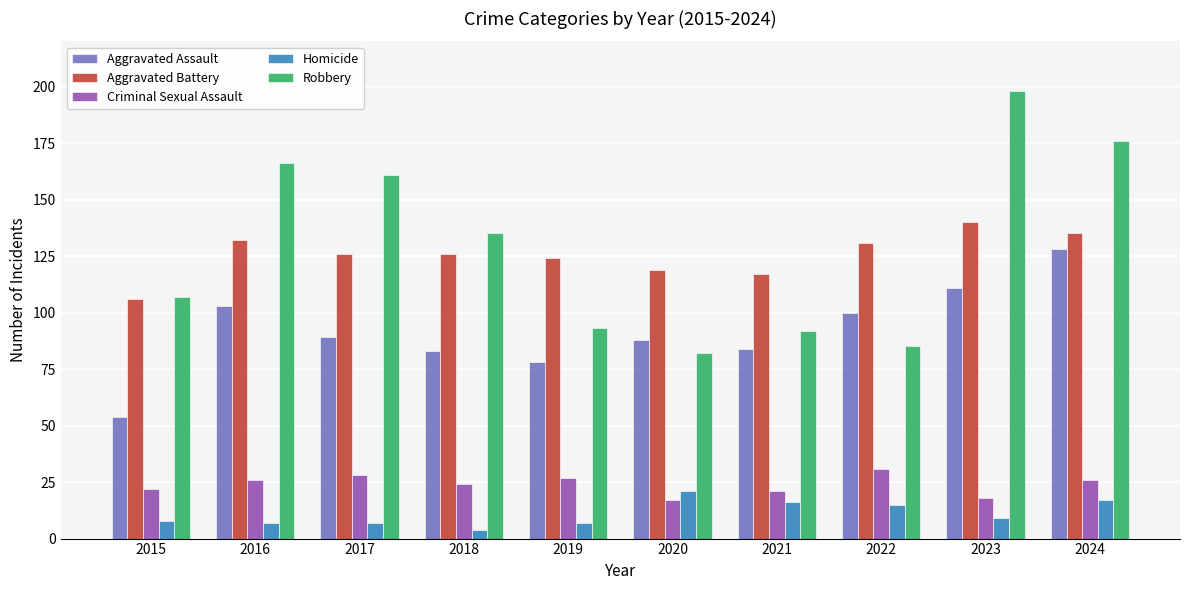

What is the average value of the Aggravated Battery series?

126